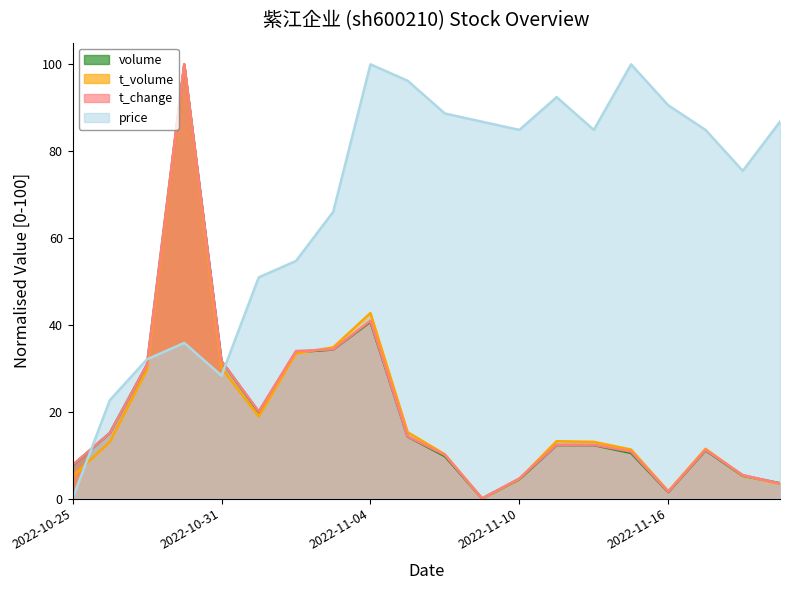

What is the difference between the maximum and second lowest values in the t_volume series?

98.3